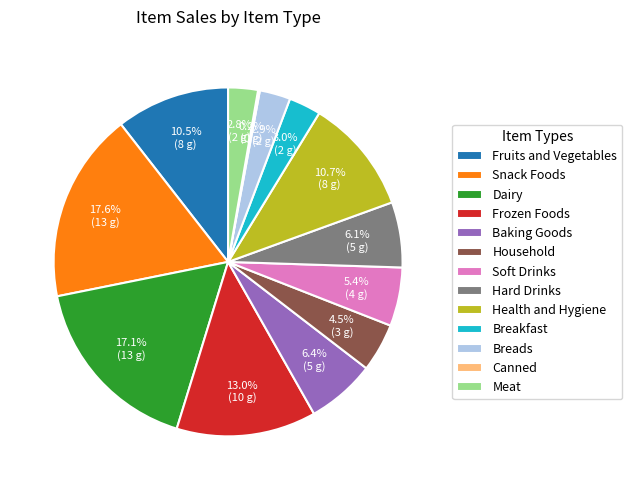

Which has a higher value, Breads or Soft Drinks?

Soft Drinks